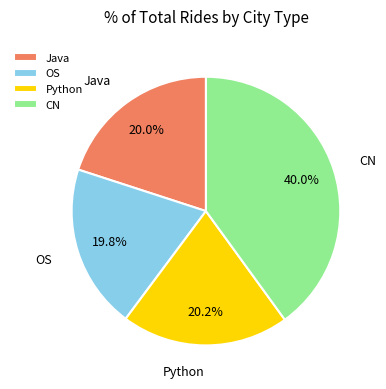

Combined, what portion of the pie is Java and Python?

40.2%